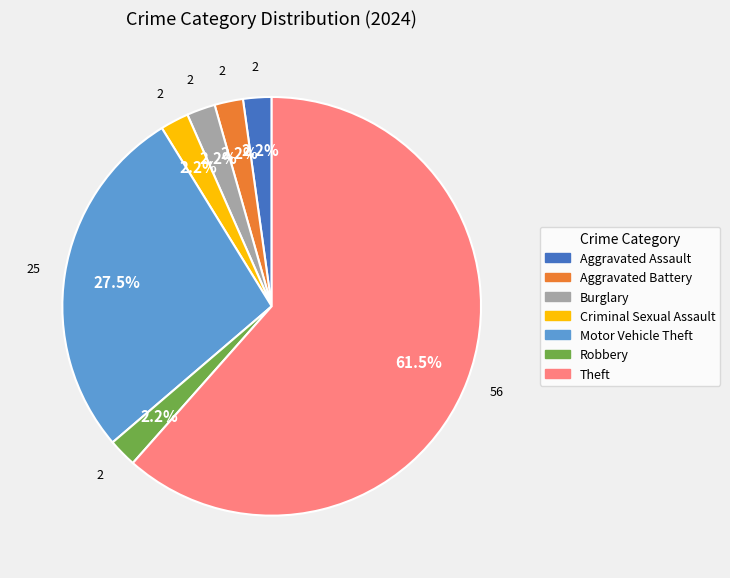

The Criminal Sexual Assault slice represents 2% of the pie. True or false?

True